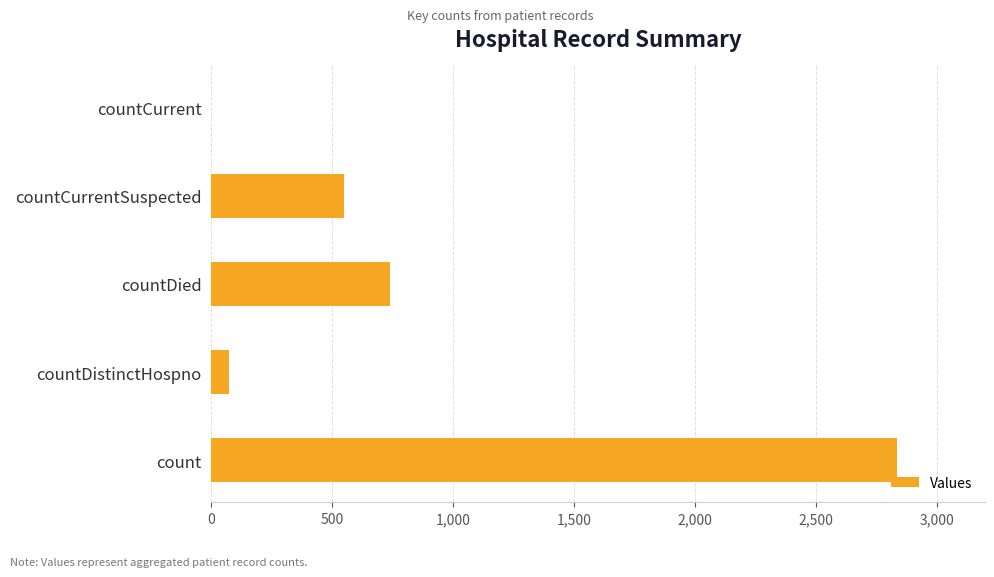

What is the change in value from countDied to countCurrent?

-739